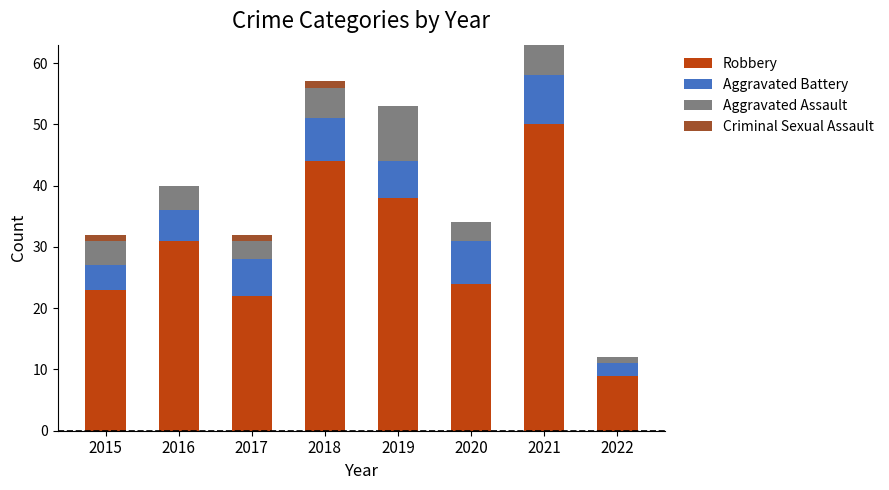

What is the total value across all series at 2020?

34